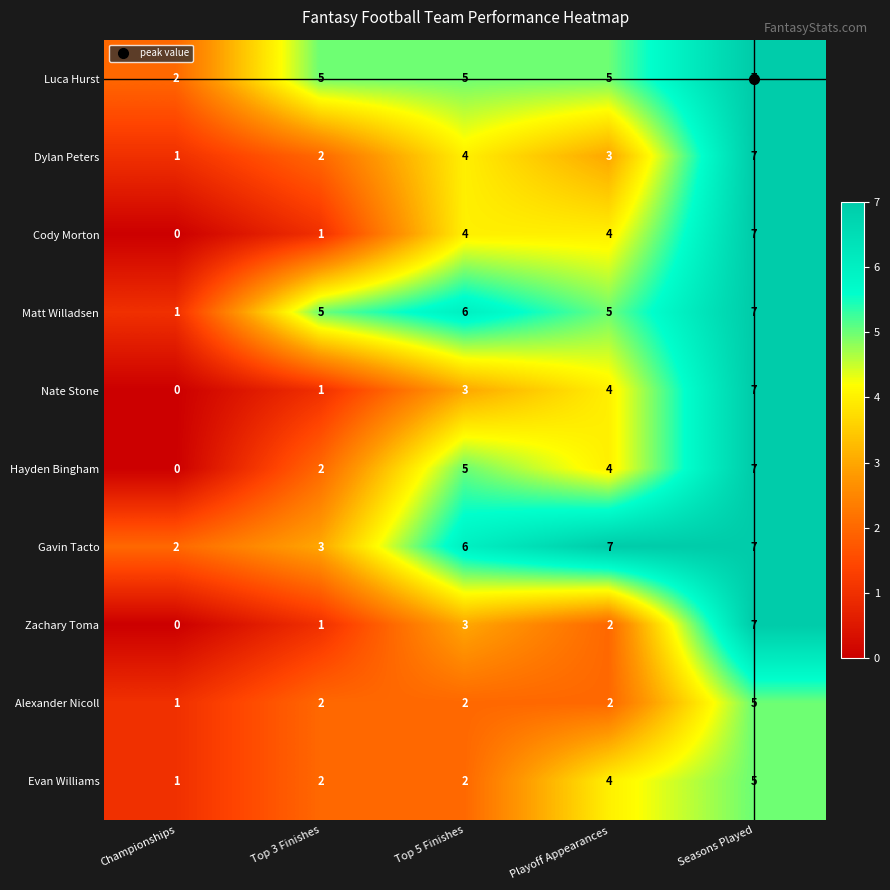

What is the total value across all series at Top 3 Finishes?

24